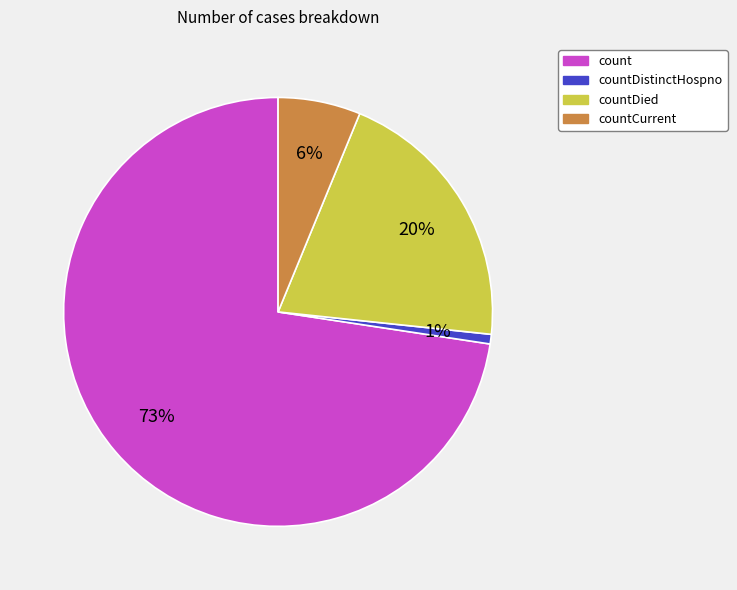

To the nearest percent, what is the difference between the countCurrent and countDistinctHospno slice percentages?

5%